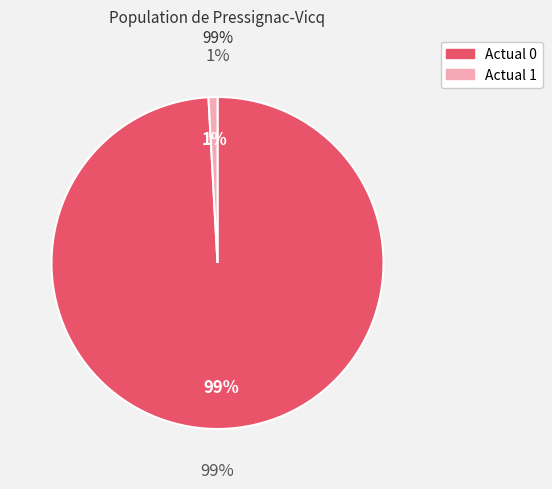

What is the change in value from Actual 0 to Actual 1?

-226